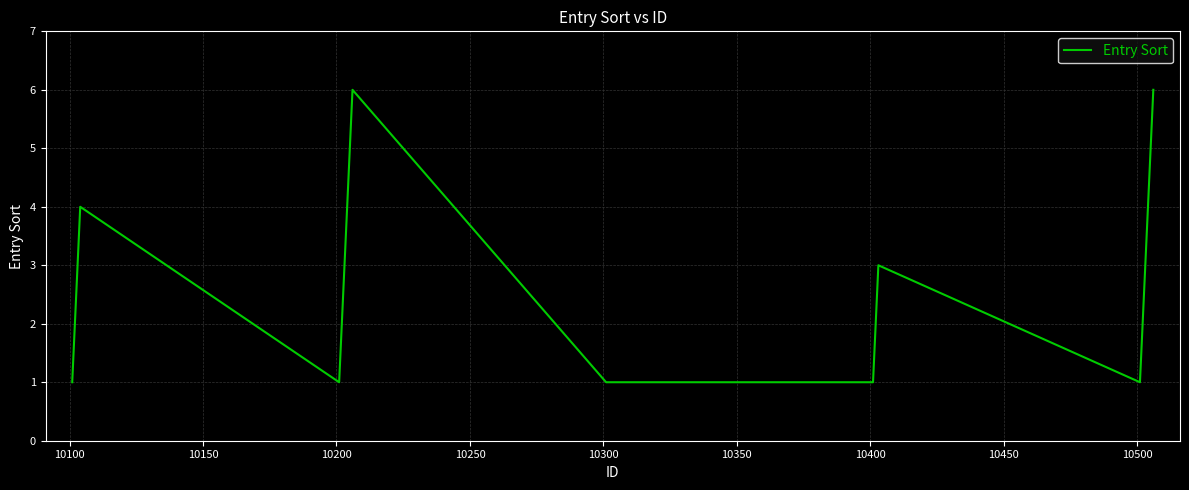

What is the greatest value displayed?

6